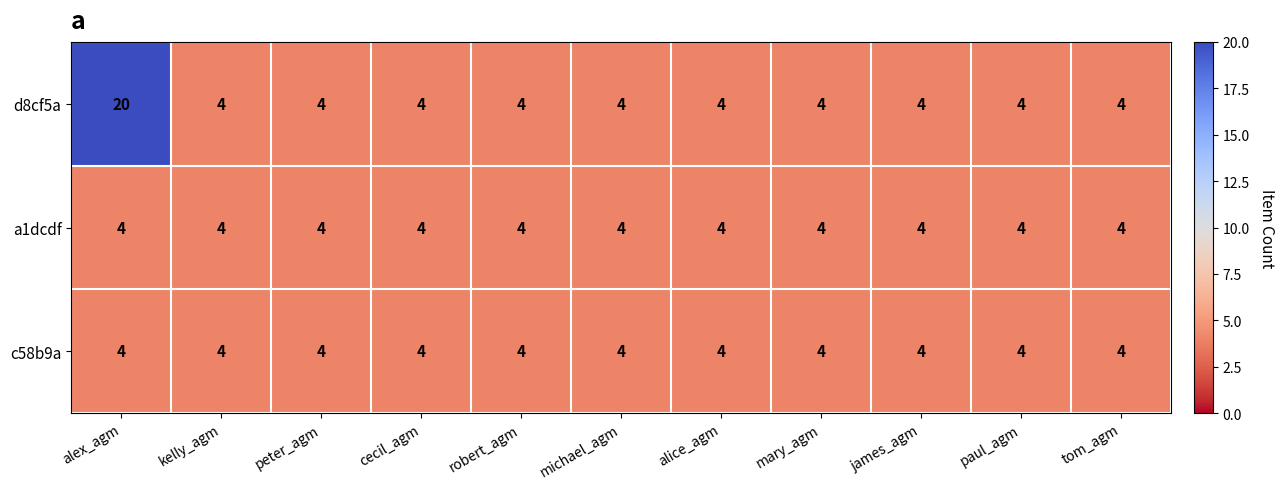

What is the maximum value for a1dcdf?

4